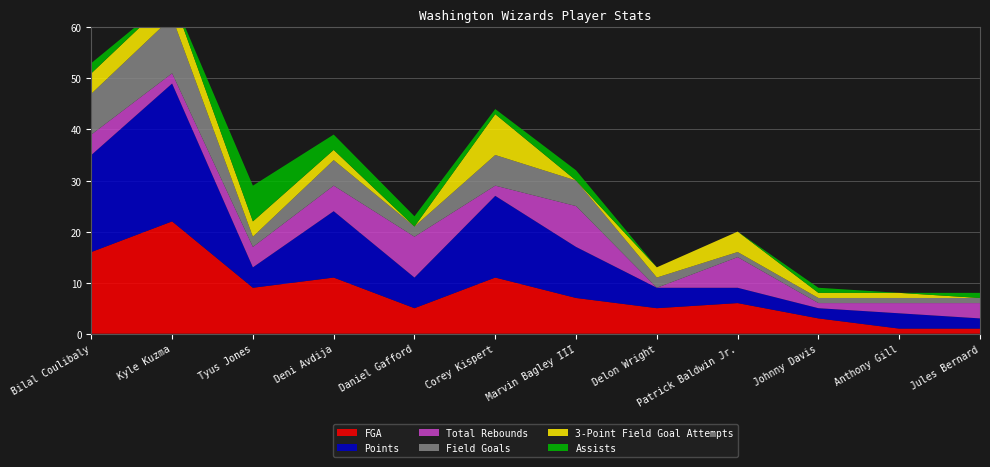

Reading right to left, list all the values displayed in this chart.

FGA: 1	1	3	6	5	7	11	5	11	9	22	16
Points: 2	3	2	3	4	10	16	6	13	4	27	19
Total Rebounds: 3	2	1	6	0	8	2	8	5	4	2	4
Field Goals: 1	1	1	1	2	5	6	2	5	2	11	8
3-Point Field Goal Attempts: 0	1	1	4	2	0	8	0	2	3	4	4
Assists: 1	0	1	0	0	2	1	2	3	7	0	2